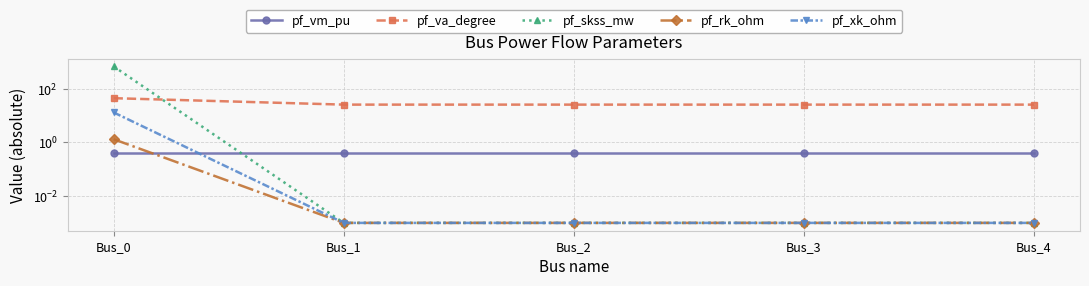

What is the sum of all pf_rk_ohm values?

1.3